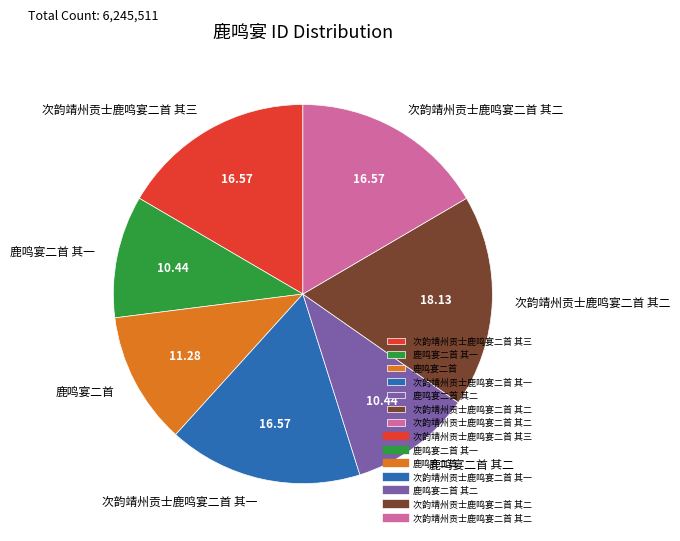

Is there any slice that represents more than half of the pie?

No